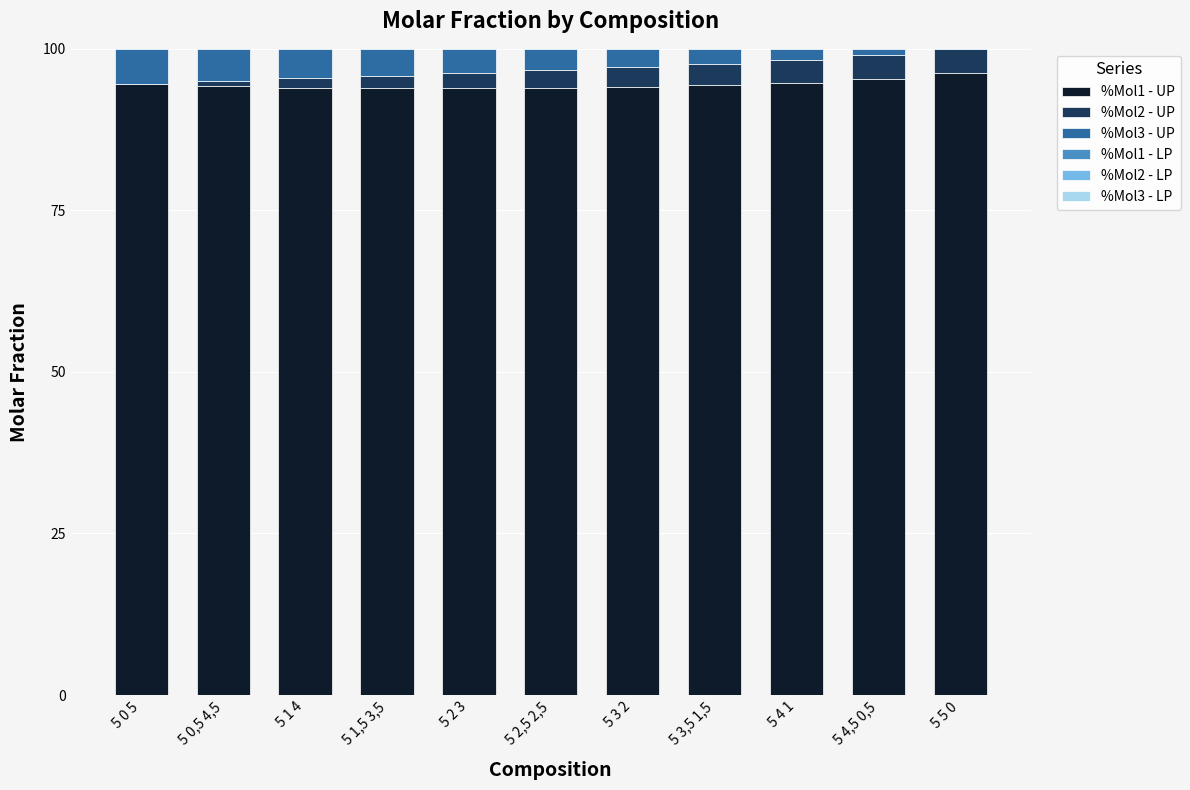

Reading left to right, transcribe all the data shown in this chart.

%Mol1 - UP: 5 0 5=94.6	5 0,5 4,5=94.2	5 1 4=94.0	5 1,5 3,5=93.9	5 2 3=93.9	5 2,5 2,5=94.0	5 3 2=94.2	5 3,5 1,5=94.4	5 4 1=94.8	5 4,5 0,5=95.3	5 5 0=96.3
%Mol2 - UP: 5 0 5=0.0	5 0,5 4,5=0.8	5 1 4=1.4	5 1,5 3,5=1.9	5 2 3=2.4	5 2,5 2,5=2.7	5 3 2=3.0	5 3,5 1,5=3.2	5 4 1=3.5	5 4,5 0,5=3.6	5 5 0=3.7
%Mol3 - UP: 5 0 5=5.4	5 0,5 4,5=5.0	5 1 4=4.6	5 1,5 3,5=4.1	5 2 3=3.7	5 2,5 2,5=3.3	5 3 2=2.9	5 3,5 1,5=2.4	5 4 1=1.8	5 4,5 0,5=1.0	5 5 0=0.0
%Mol1 - LP: 5 0 5=3.3	5 0,5 4,5=3.1	5 1 4=2.9	5 1,5 3,5=2.7	5 2 3=2.6	5 2,5 2,5=2.5	5 3 2=2.5	5 3,5 1,5=2.5	5 4 1=2.4	5 4,5 0,5=2.5	5 5 0=2.6
%Mol2 - LP: 5 0 5=0.0	5 0,5 4,5=7.6	5 1 4=15.6	5 1,5 3,5=24.1	5 2 3=33.1	5 2,5 2,5=42.5	5 3 2=52.5	5 3,5 1,5=62.9	5 4 1=73.9	5 4,5 0,5=85.4	5 5 0=97.4
%Mol3 - LP: 5 0 5=96.7	5 0,5 4,5=89.3	5 1 4=81.5	5 1,5 3,5=73.1	5 2 3=64.3	5 2,5 2,5=54.9	5 3 2=45.1	5 3,5 1,5=34.6	5 4 1=23.6	5 4,5 0,5=12.1	5 5 0=0.0